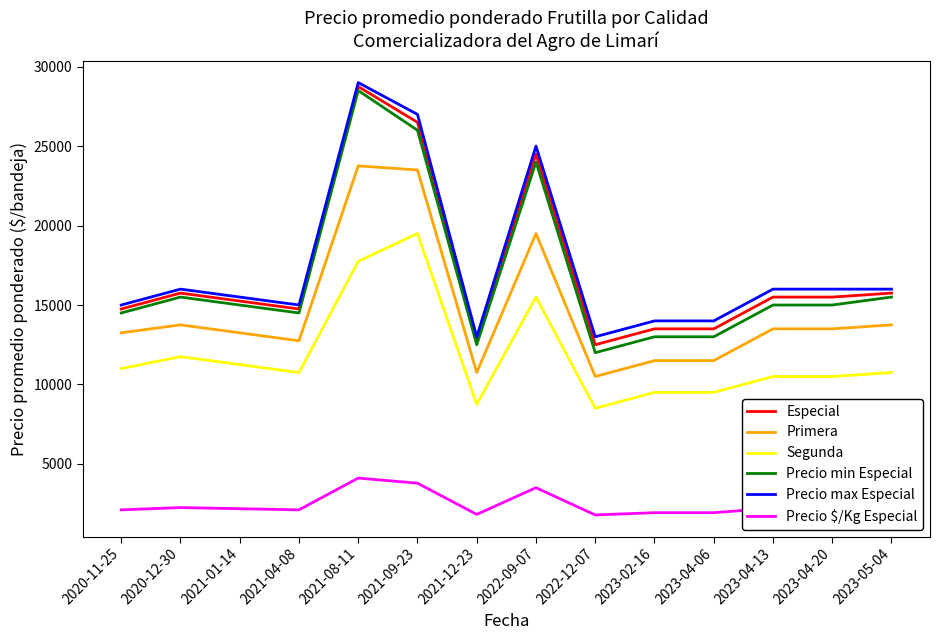

What is the difference between the Precio min Especial values at 2021-09-23 and 2022-09-07?

2000